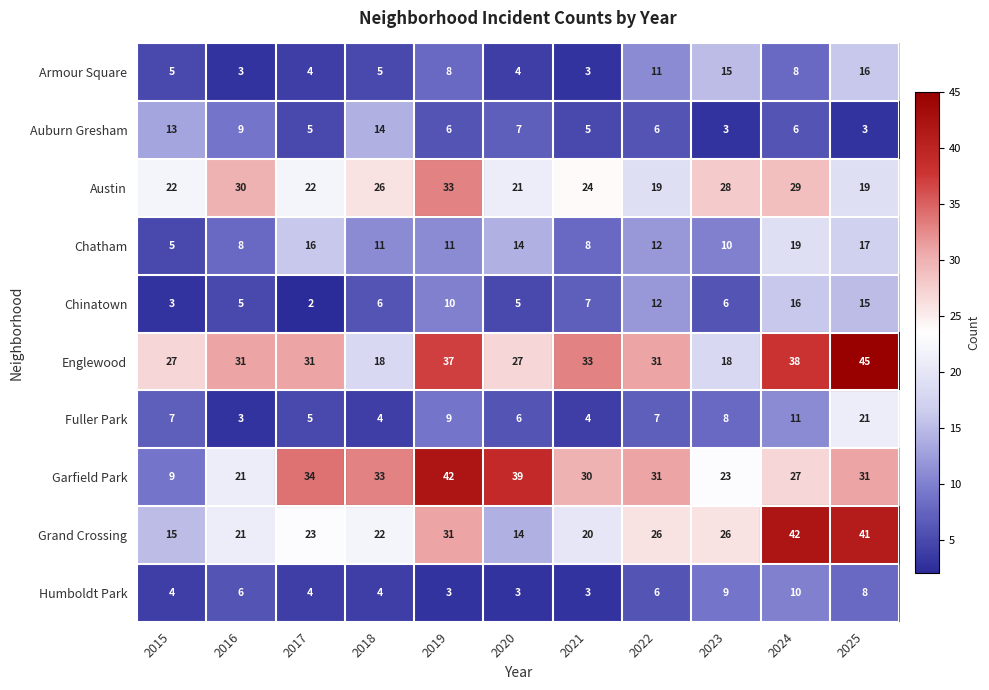

What value does the Chinatown series have at 2016?

5